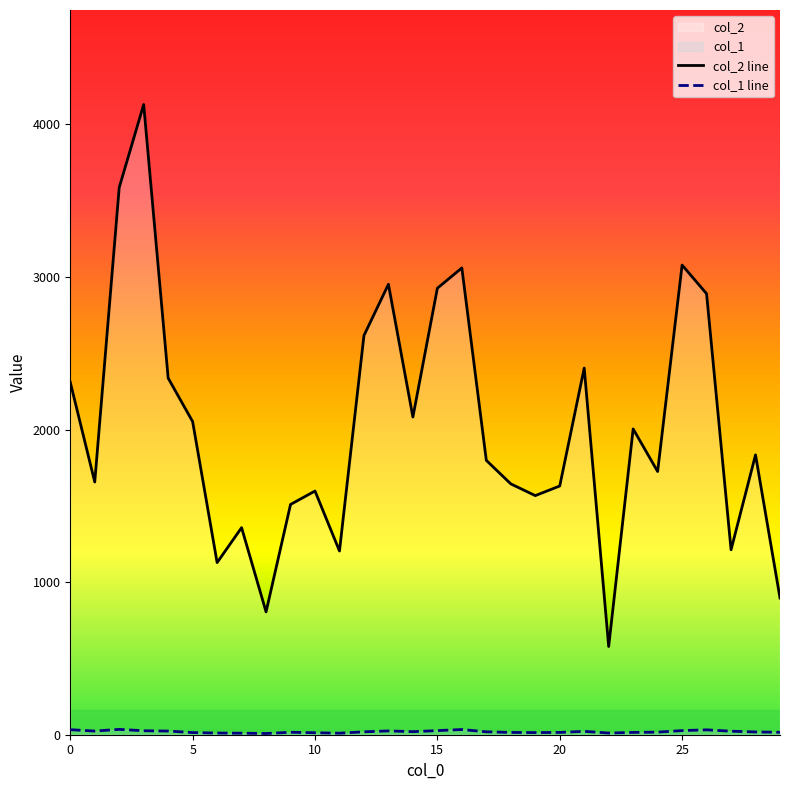

What is the greatest value displayed?

4130